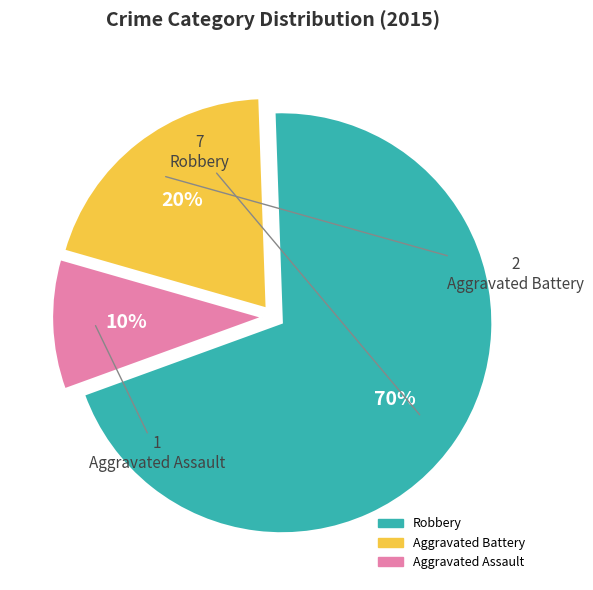

Which category has the smallest portion of the pie?

Aggravated Assault